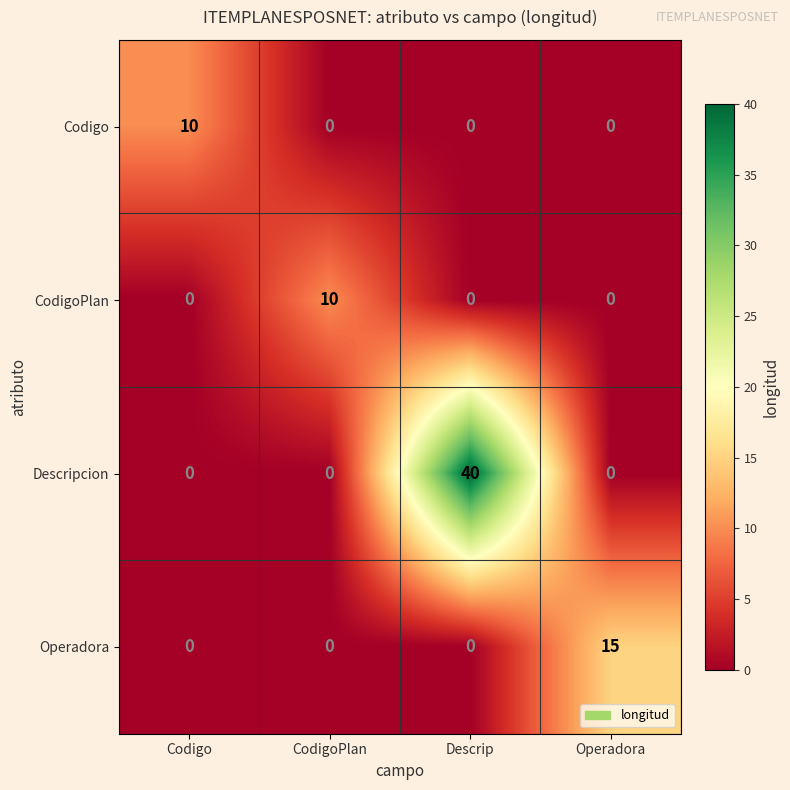

Reading left to right, what are all the values shown in this chart?

Codigo: 10	0	0	0
CodigoPlan: 0	10	0	0
Descripcion: 0	0	40	0
Operadora: 0	0	0	15